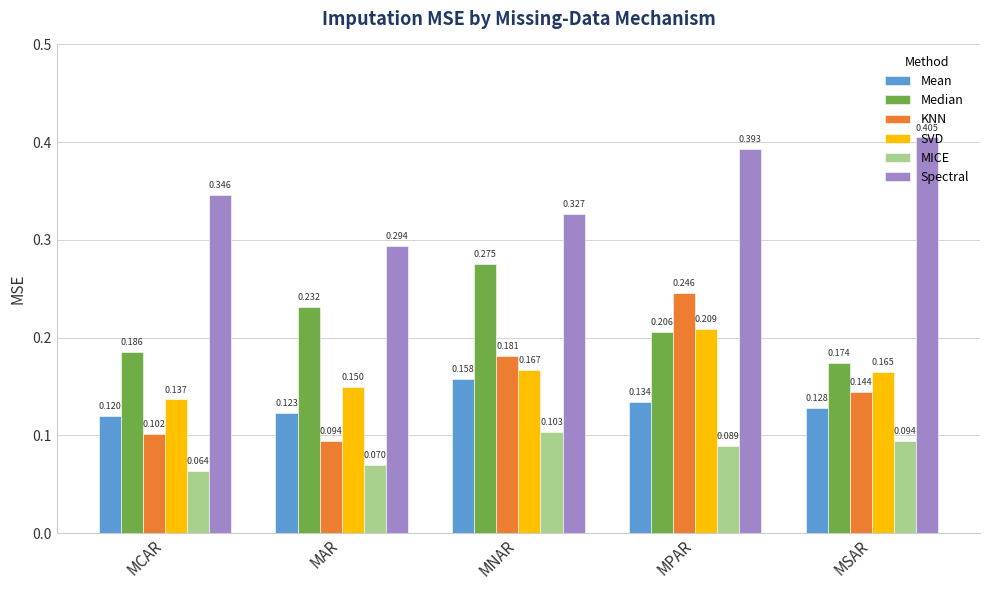

At which label is KNN closest to 0?

MAR